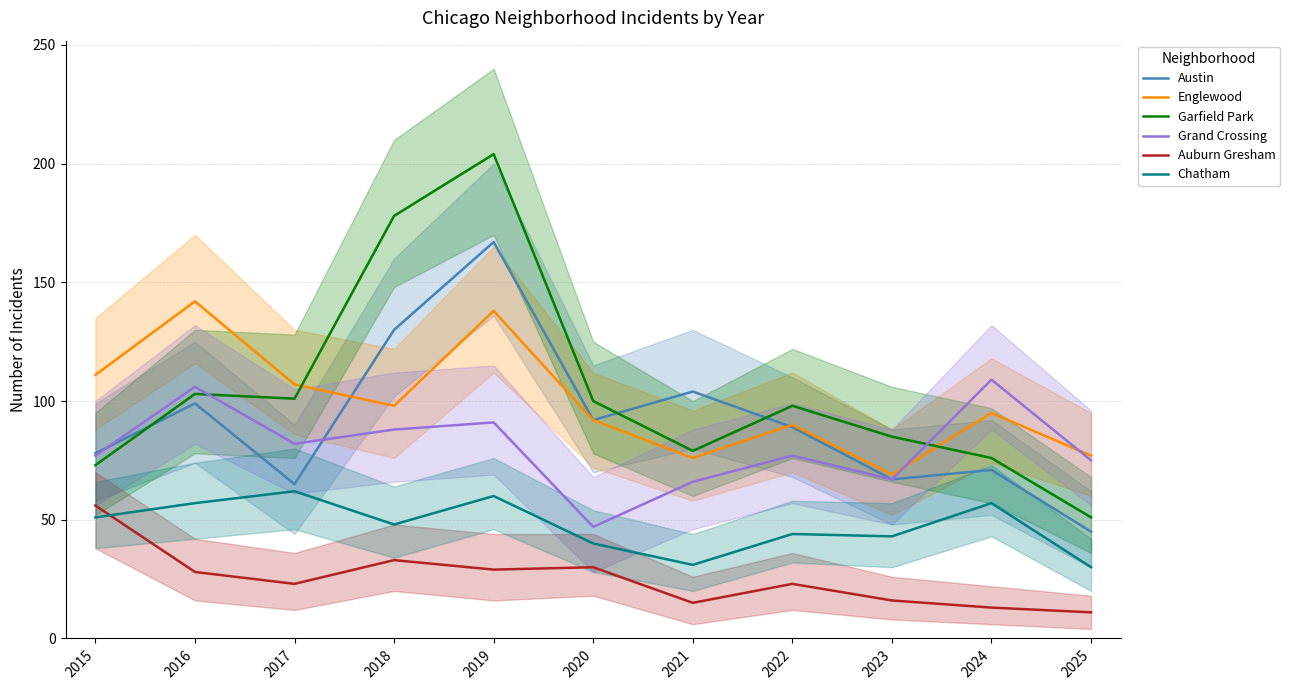

At which label does Grand Crossing first exceed 77?

2016